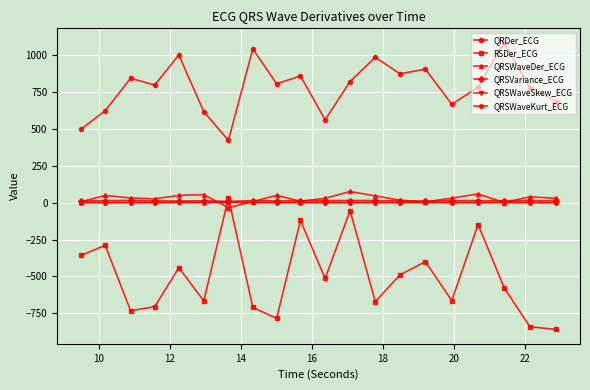

How many lines are shown in the chart?

6